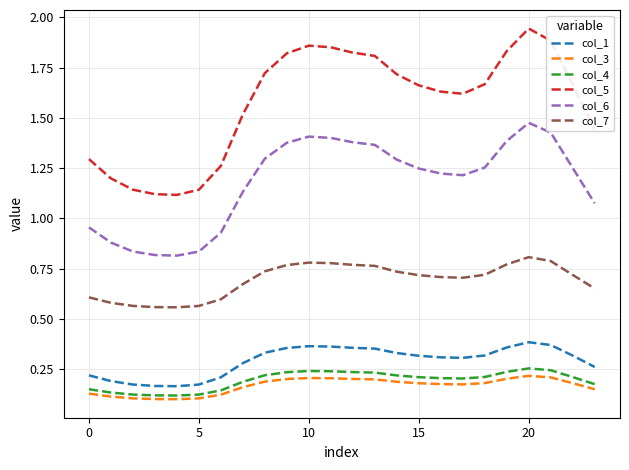

Which series has the largest range (max minus min)?

col_5